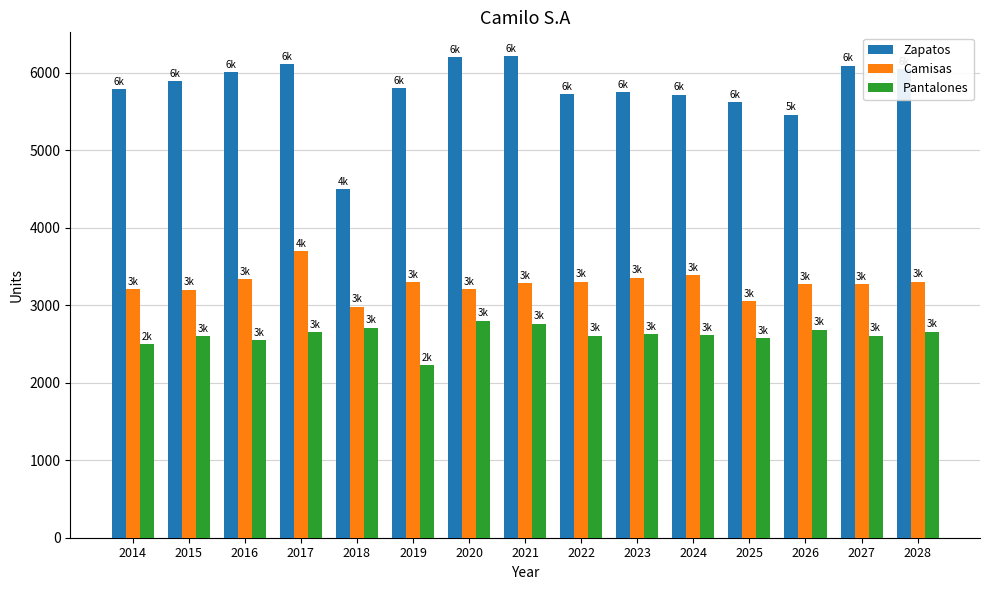

What is the difference between the maximum and minimum values in the Zapatos series?

1710.0